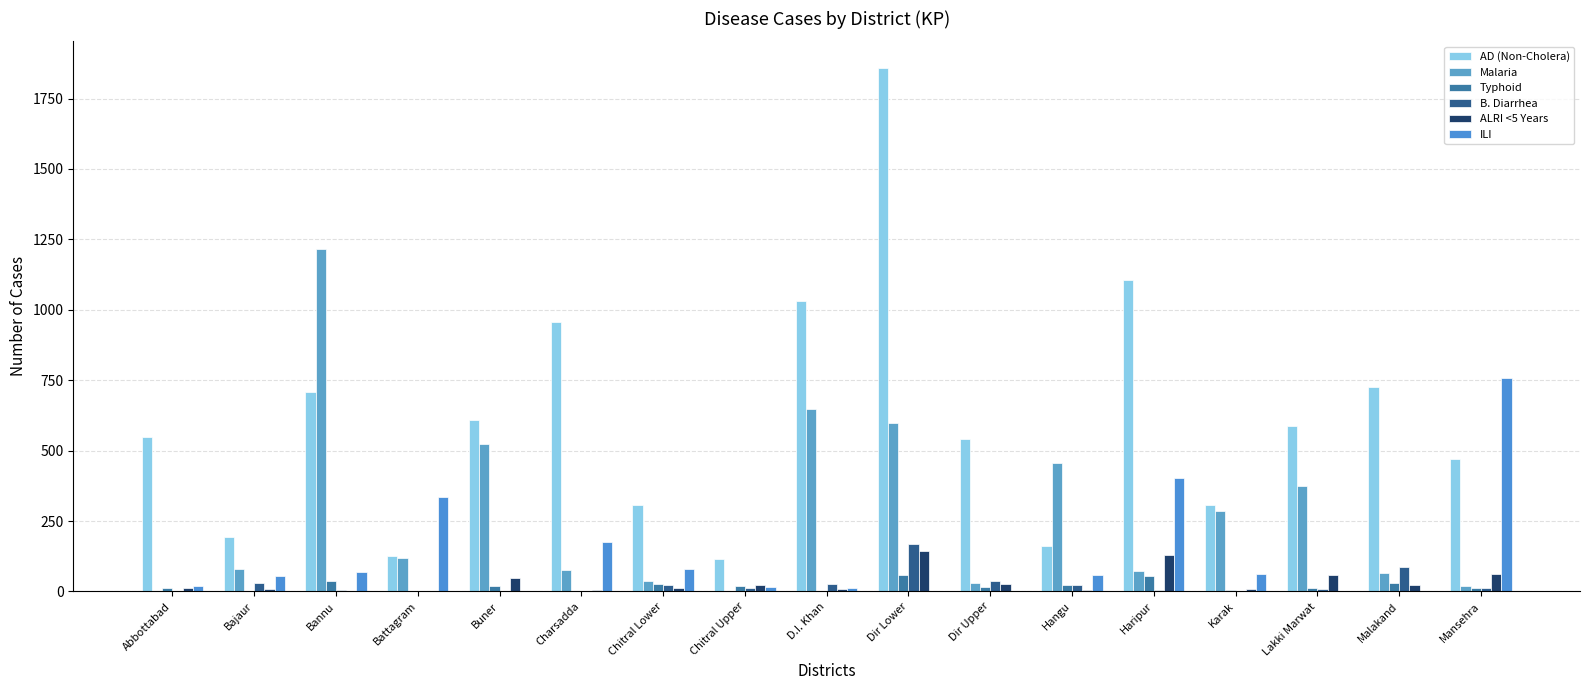

Count the number of data series in this chart.

6